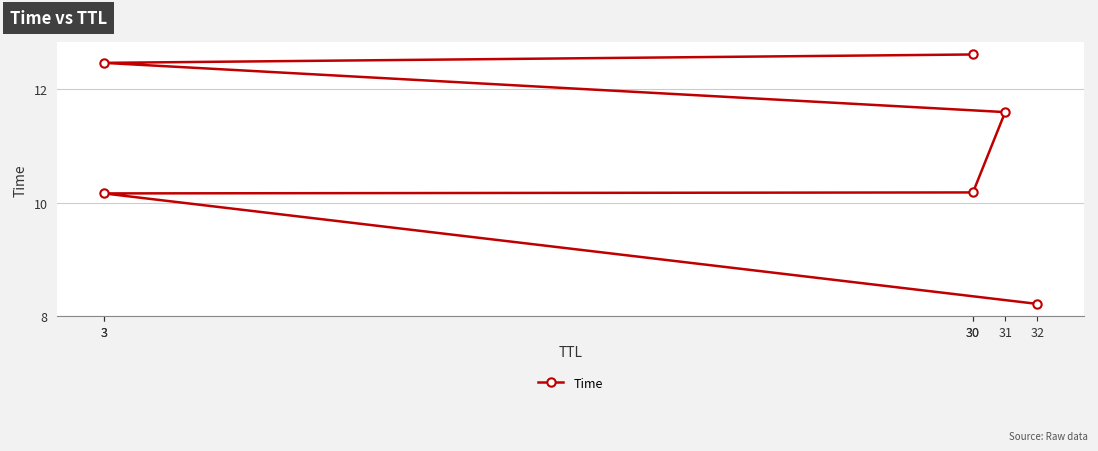

Rank the categories by value from highest to lowest.

30, 3, 31, 30, 3, 32